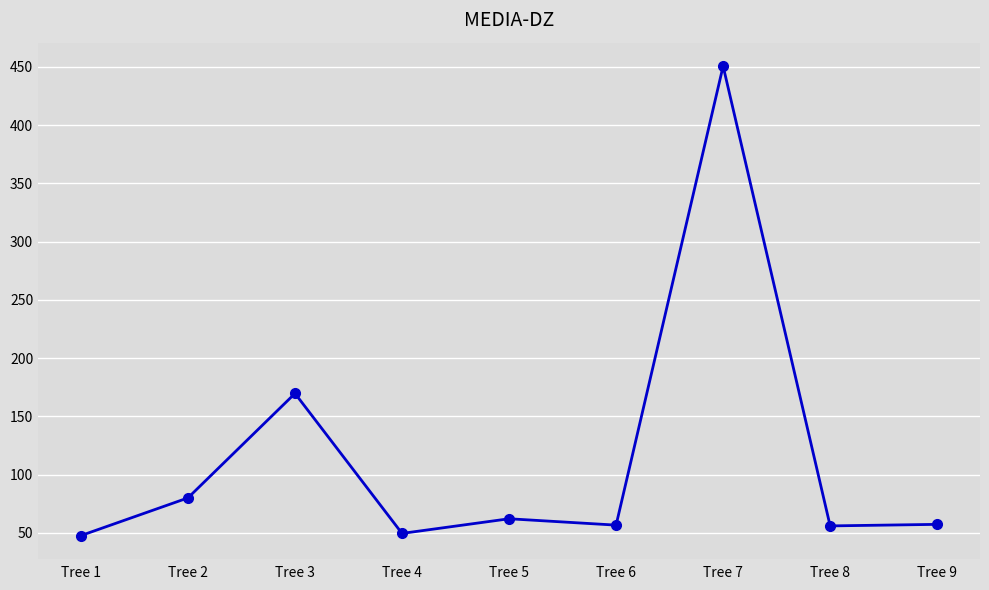

What is the sum of the values at Tree 5 and Tree 7?

512.7